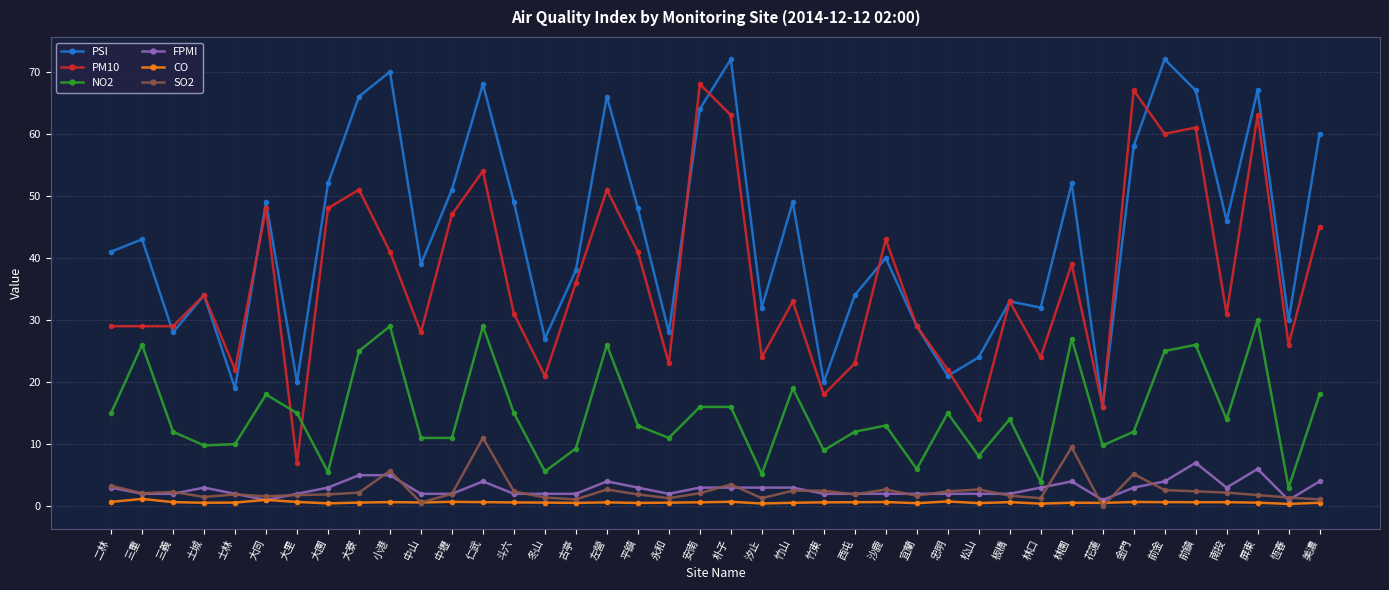

True or false: PSI and SO2 intersect in this chart.

False